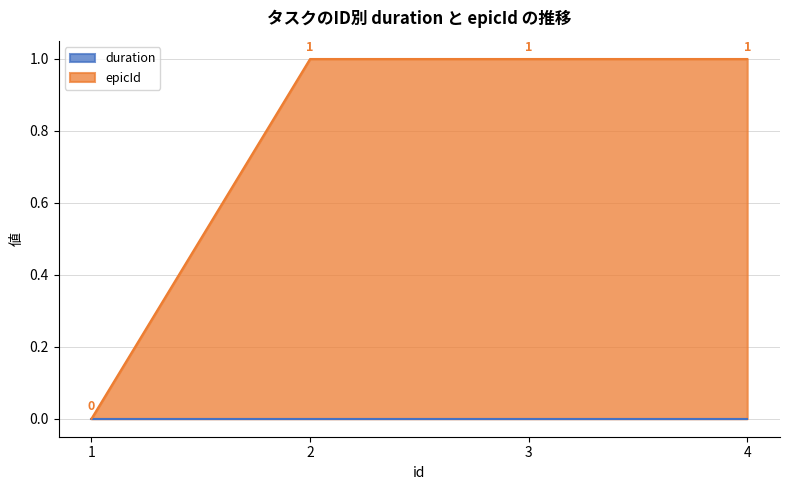

Reading right to left, extract all data points from this chart.

1	1	1	0